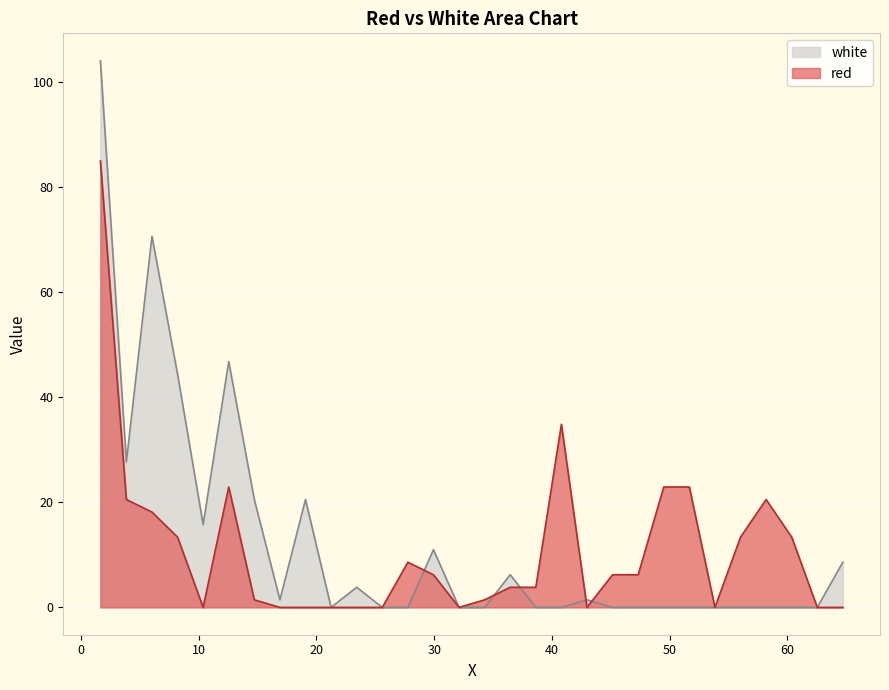

List the series in order of their peak value, lowest first.

red, white